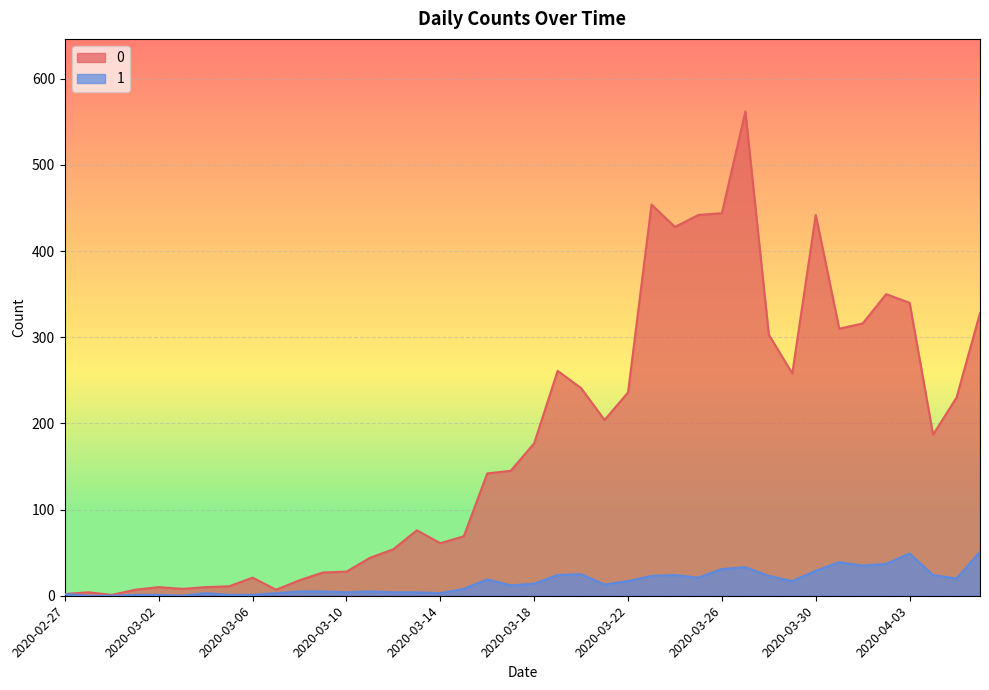

What is the sum of all 1 values?

630